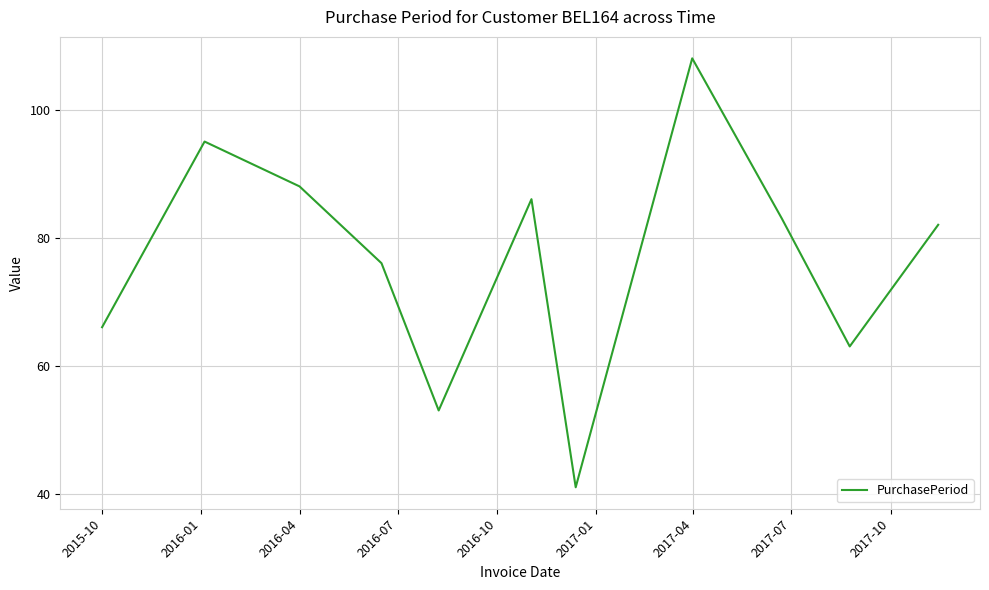

What is the difference between the maximum and minimum values?

67